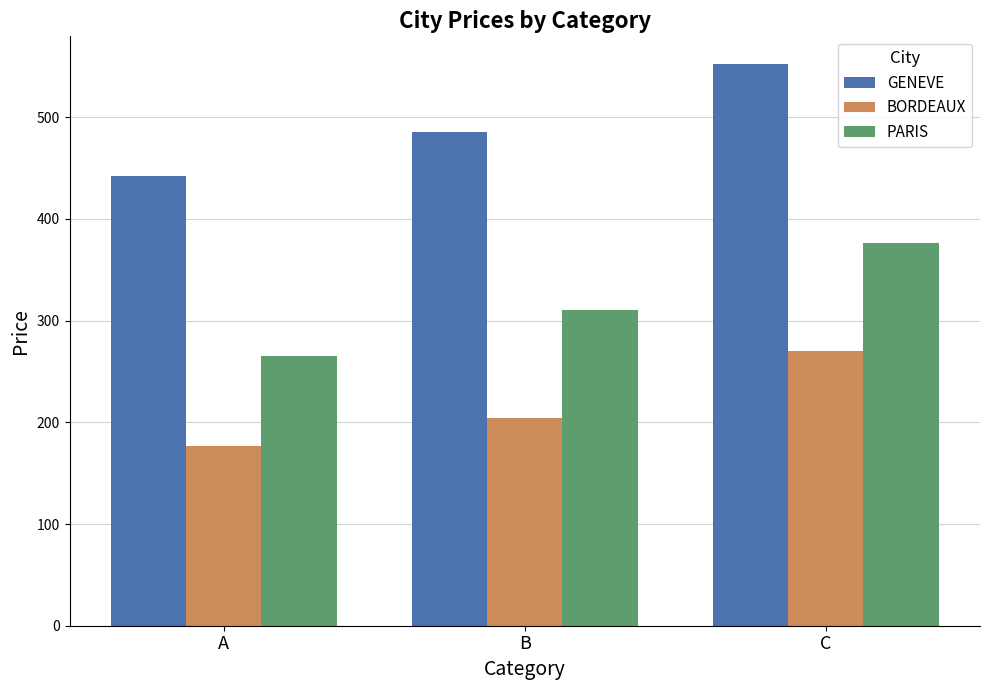

True or false: BORDEAUX has a value of 179 at C.

False